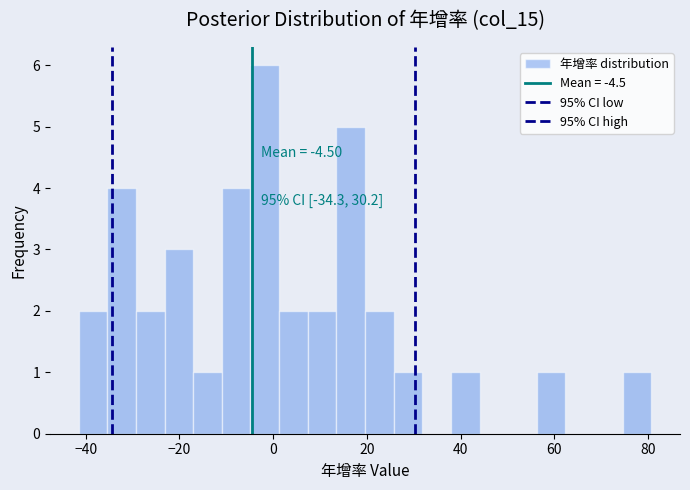

Around what value on the x-axis is the tallest bar? Give the approximate position of its centre, as read against the axis.

-2